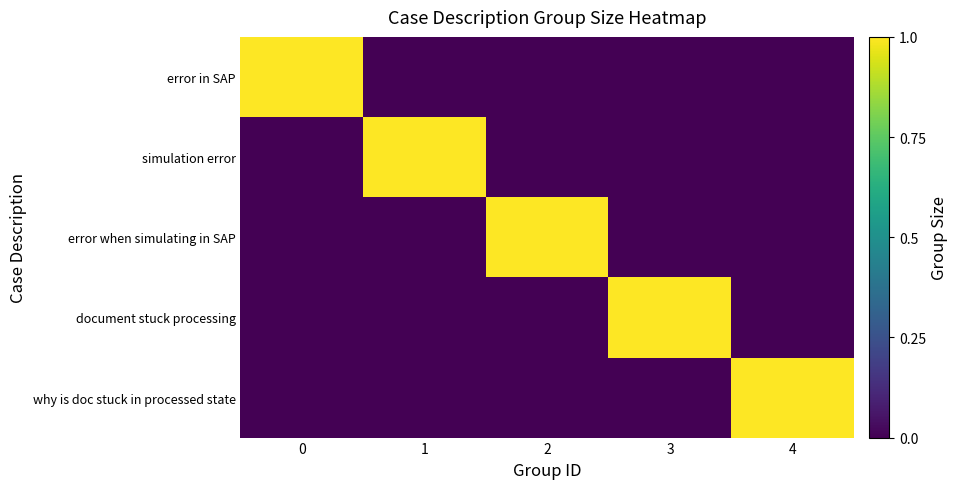

At how many categories does at least one series exceed 0?

5